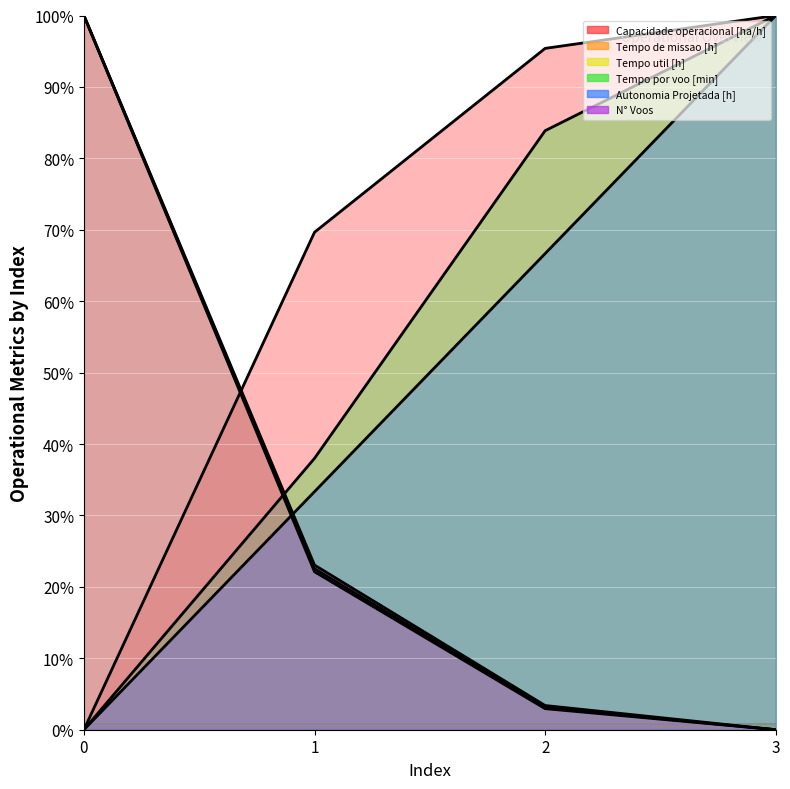

Reading right to left, list all the values displayed in this chart.

Capacidade operacional [ha/h]: 3=100.0	2=95.4	1=69.7	0=0.0
Tempo de missao [h]: 3=0.0	2=3.1	1=22.5	0=100.0
Tempo util [h]: 3=0.0	2=2.9	1=22.1	0=100.0
Tempo por voo [min]: 3=100.0	2=83.9	1=38.0	0=0.0
Autonomia Projetada [h]: 3=100.0	2=66.7	1=33.3	0=0.0
N° Voos: 3=0.0	2=3.4	1=23.1	0=100.0